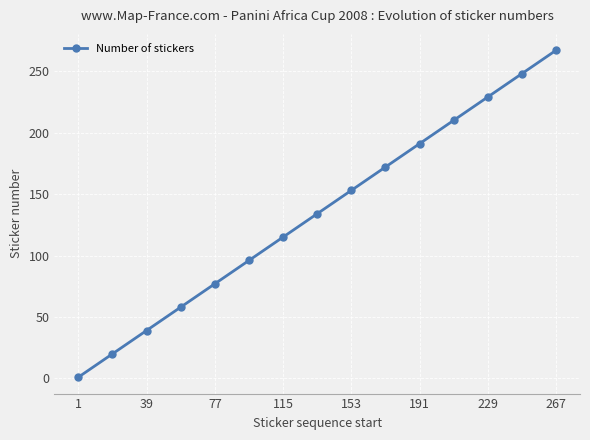

True or false: the data has more than 0 interior local peaks.

False